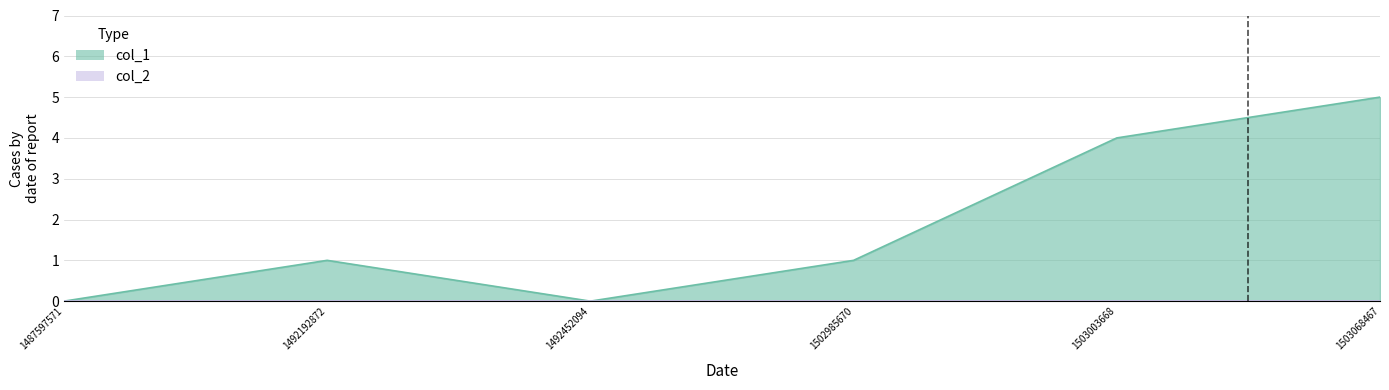

Which label corresponds to the smallest value in the chart?

1487597571